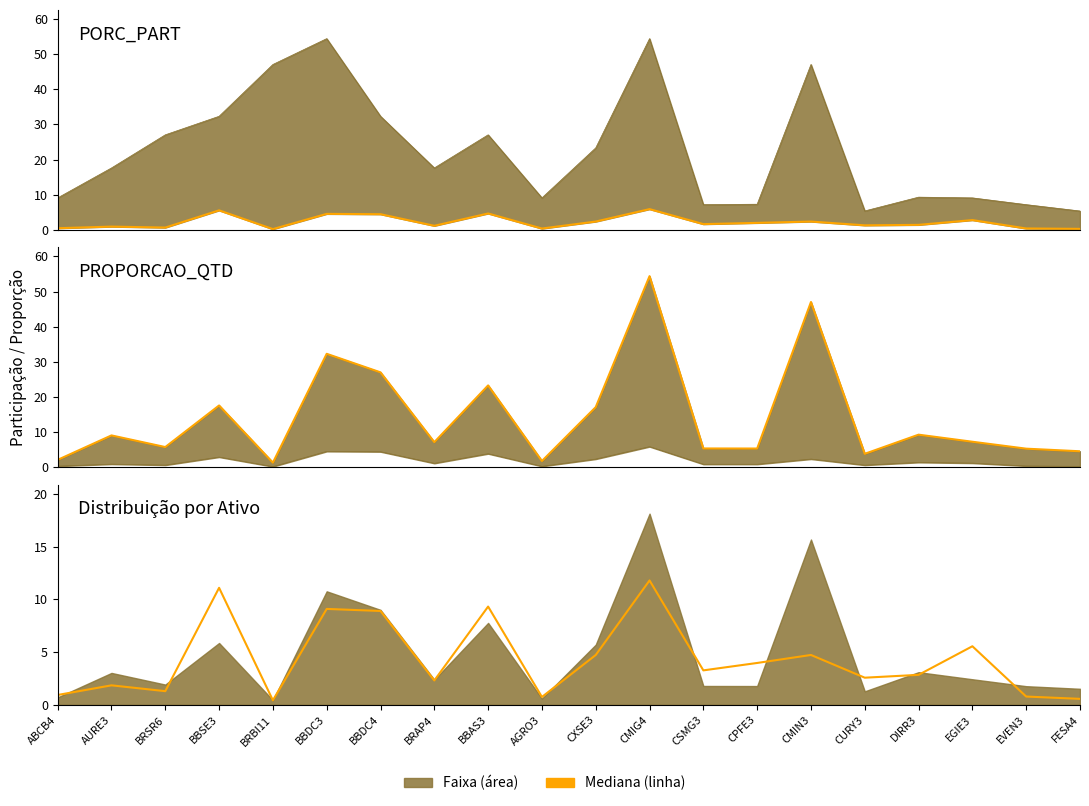

How many data points in PORC_PART are less than 1?

7